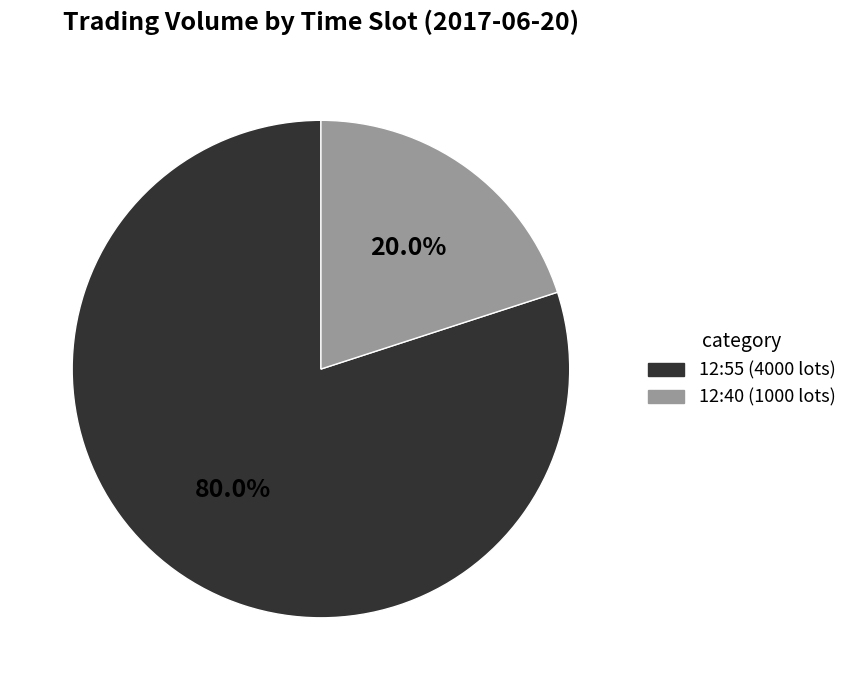

To the nearest percent, what is the difference between the largest and smallest slice percentages?

60%